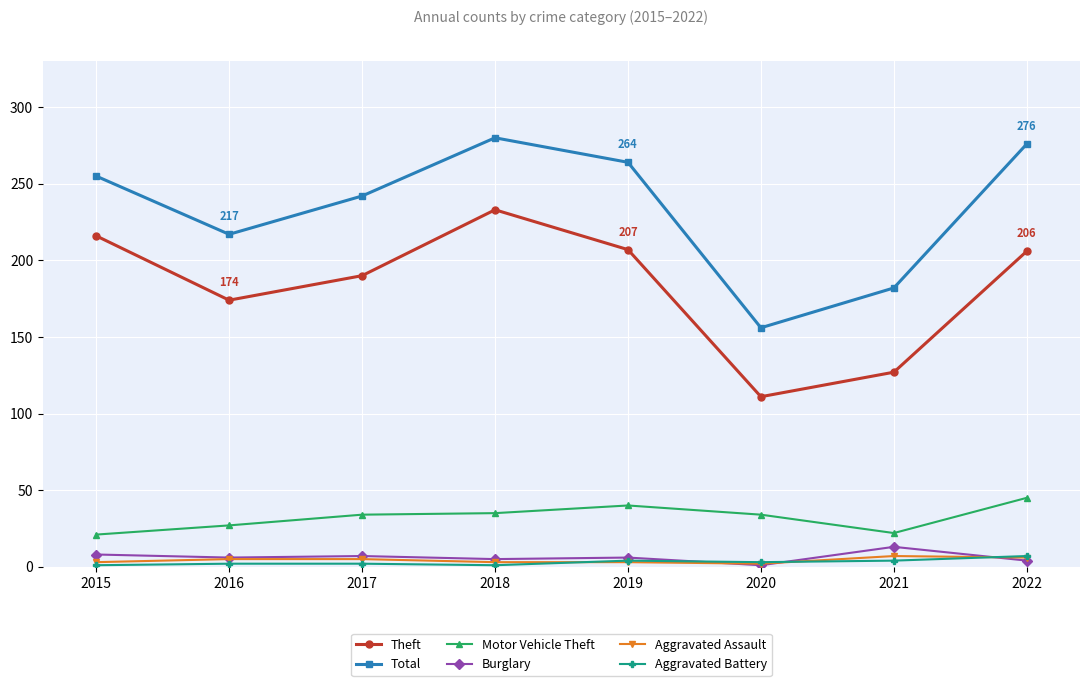

Which series has the largest total across all categories?

Total